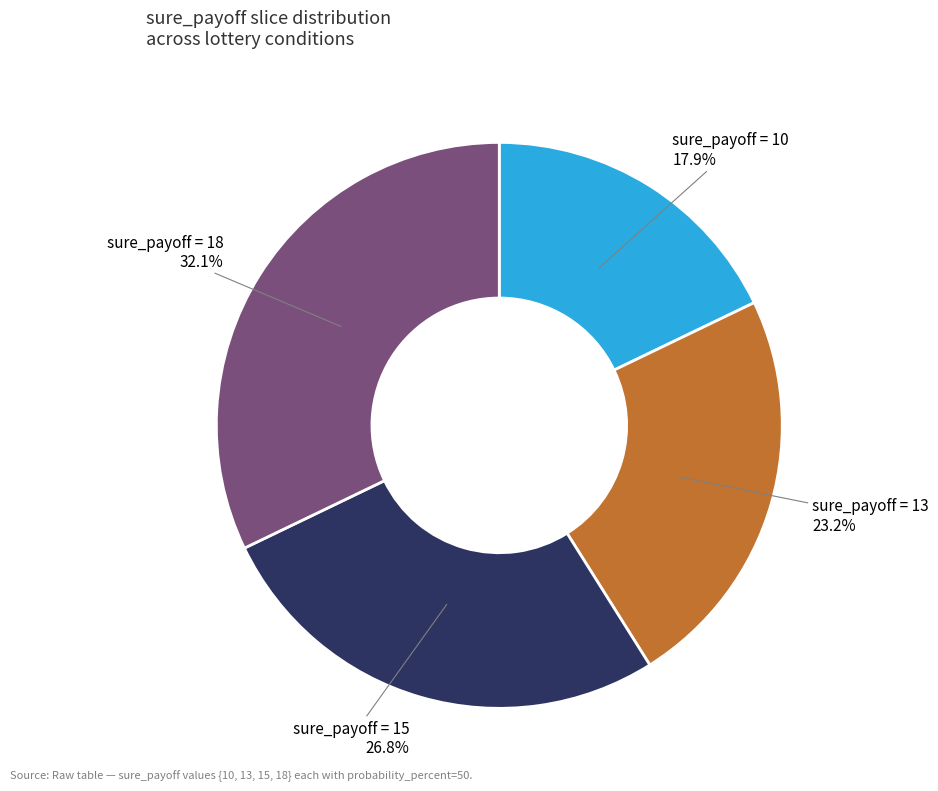

Rank the categories by value from lowest to highest.

sure_payoff = 10, sure_payoff = 13, sure_payoff = 15, sure_payoff = 18